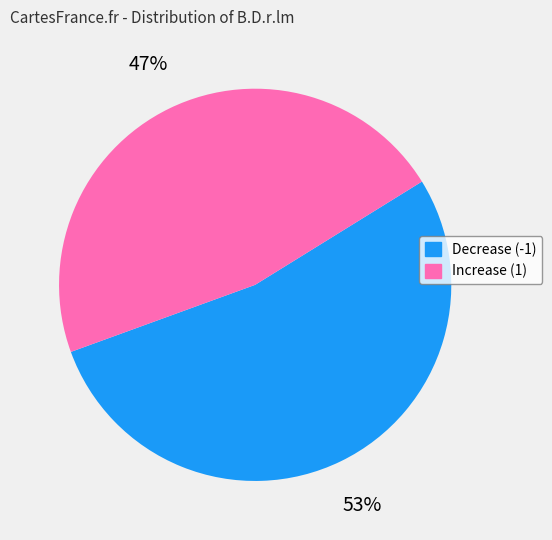

How many segments does this pie chart have?

2